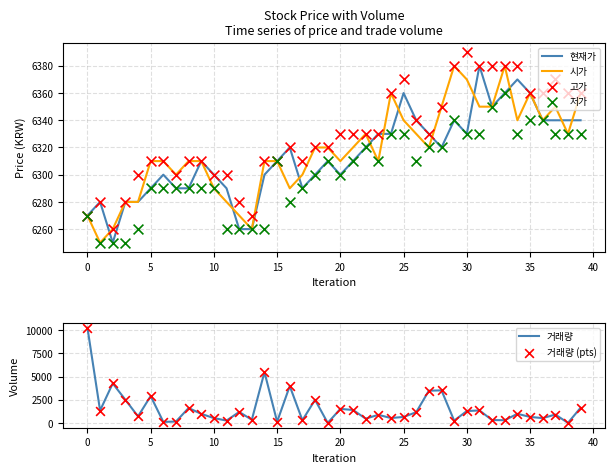

Which series reaches the minimum Y coordinate?

거래량